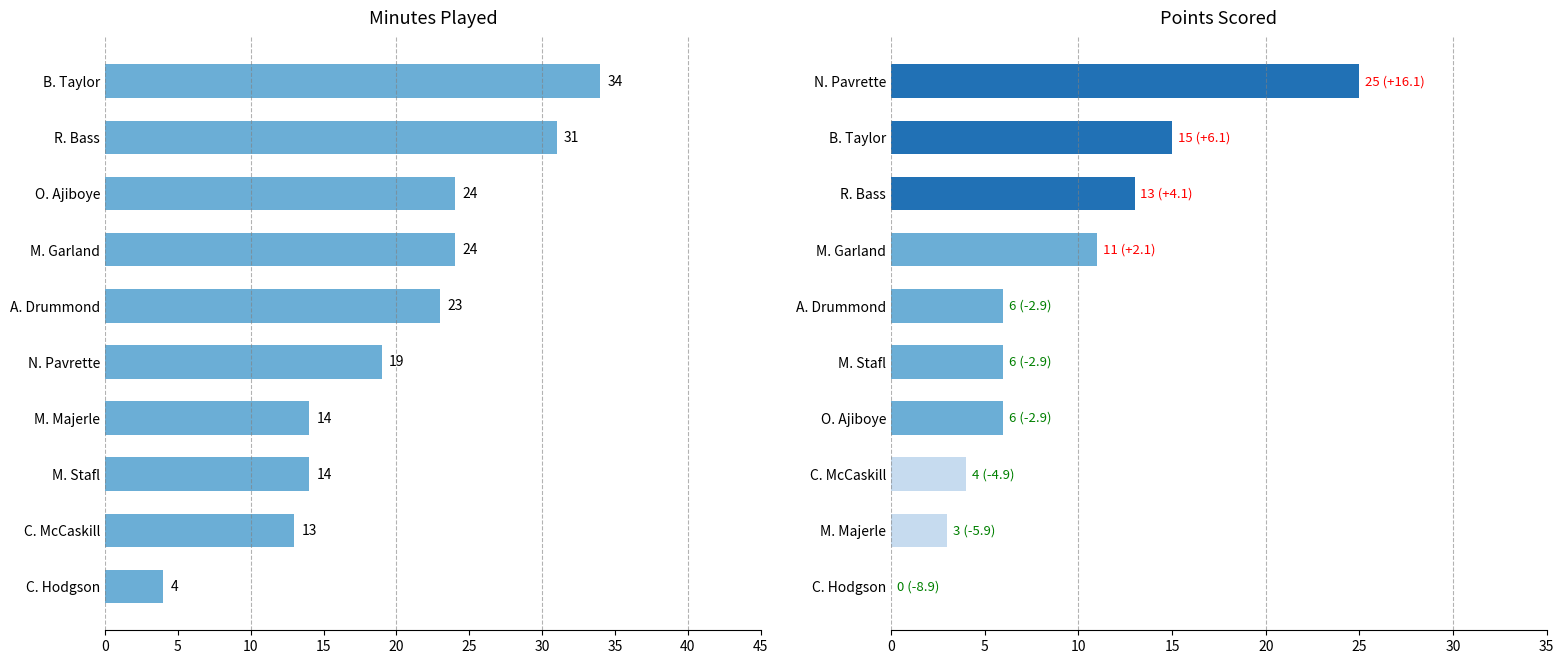

Read the PTS value at 25, to the nearest 10.

10